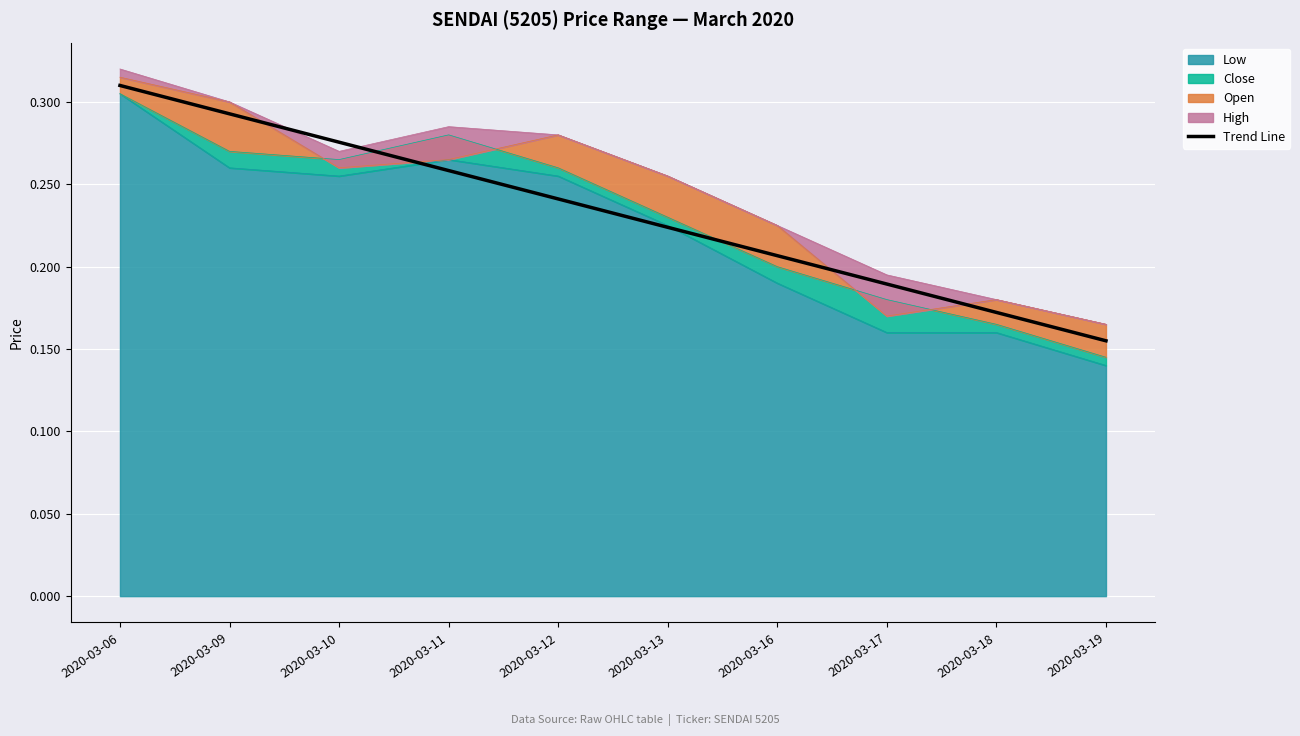

Reading right to left, list all the values displayed in this chart.

2020-03-19=0.2	2020-03-18=0.2	2020-03-17=0.2	2020-03-16=0.2	2020-03-13=0.2	2020-03-12=0.2	2020-03-11=0.3	2020-03-10=0.3	2020-03-09=0.3	2020-03-06=0.3